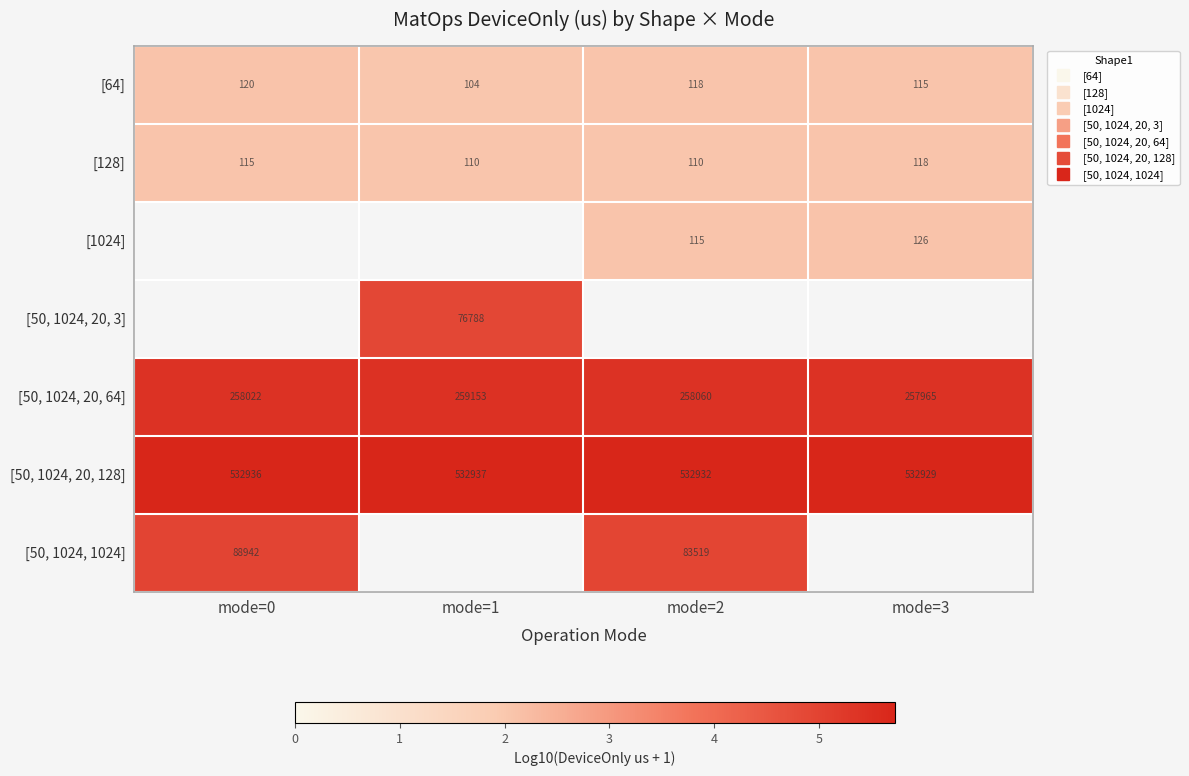

True or false: [1024] has a value of 2.1 at mode=3.

True